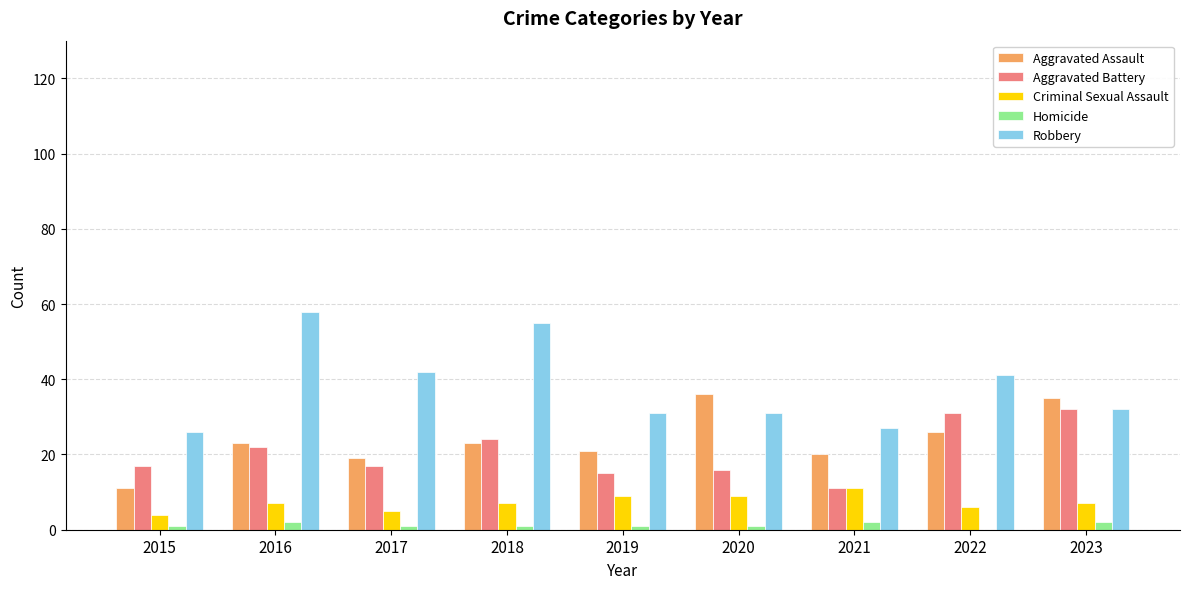

What is the maximum value for Aggravated Assault?

36